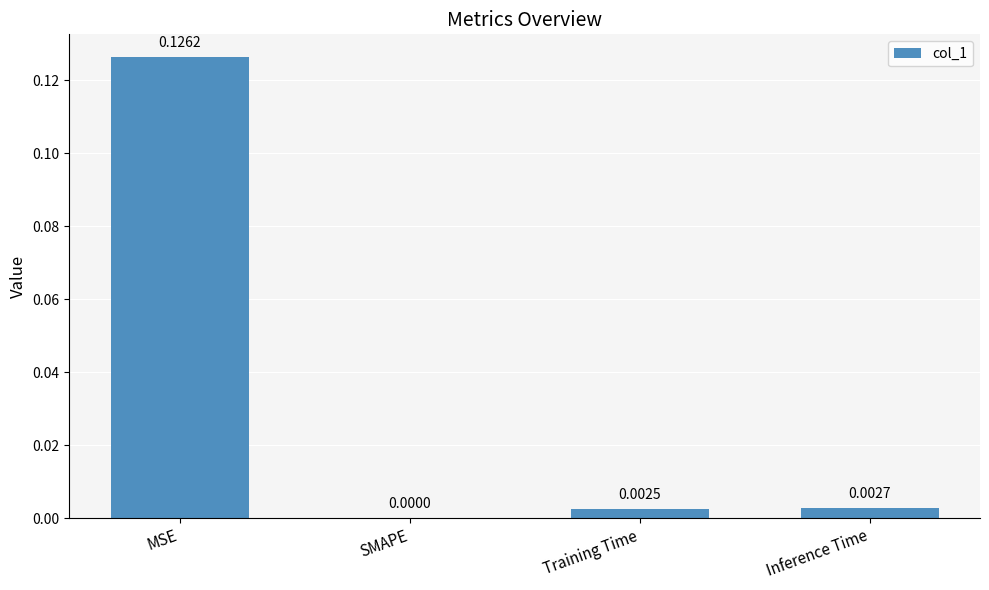

Which label corresponds to the largest value in the chart?

MSE